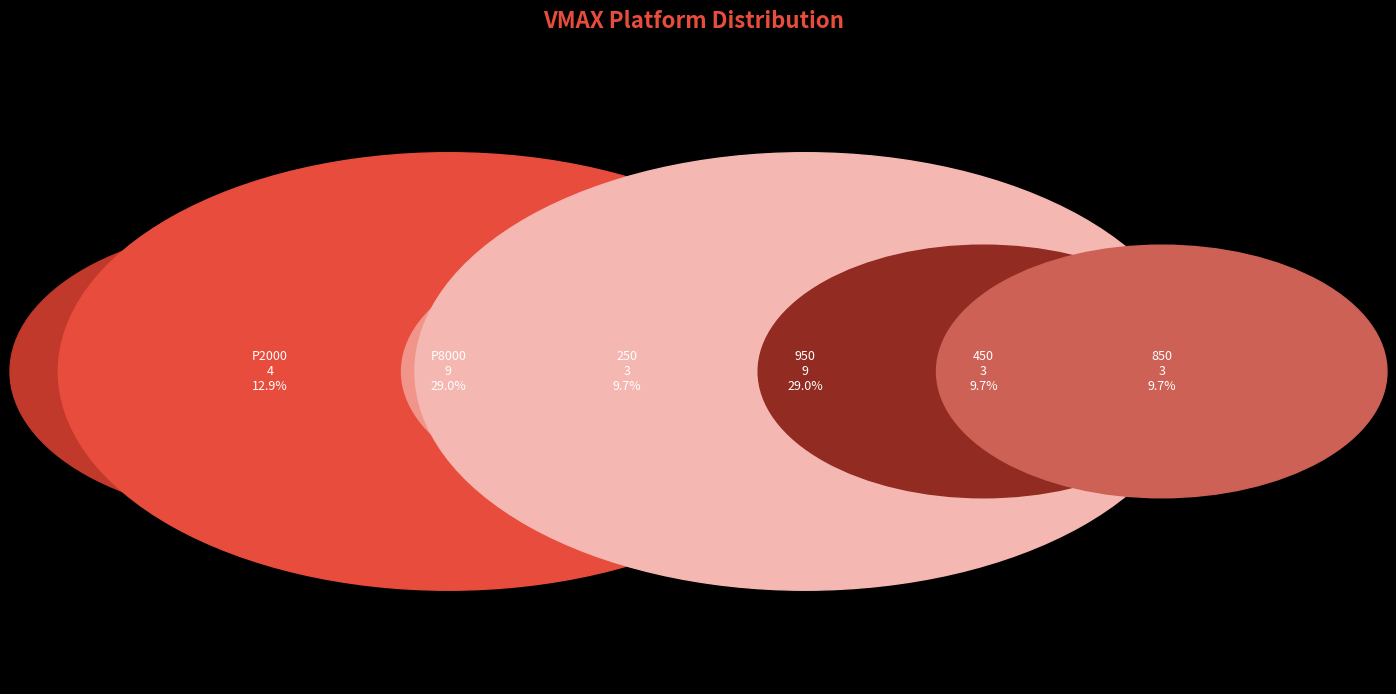

True or false: P8000 accounts for 29% of the total.

True